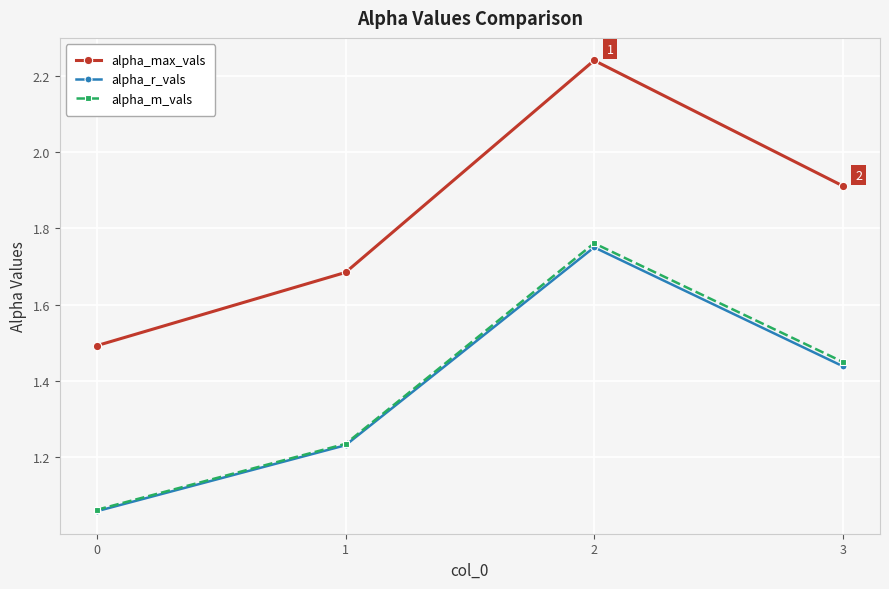

At how many categories does at least one series exceed 1?

4